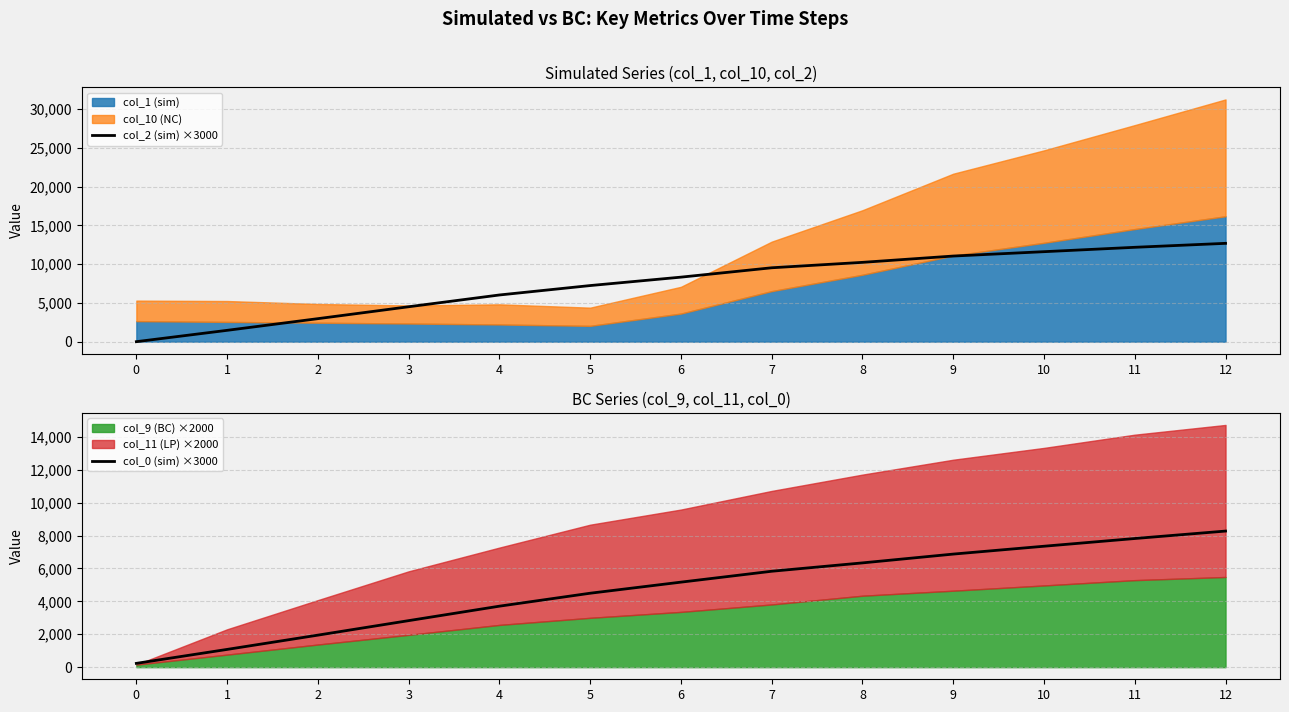

What is the total value across all series at 10?

18963.6